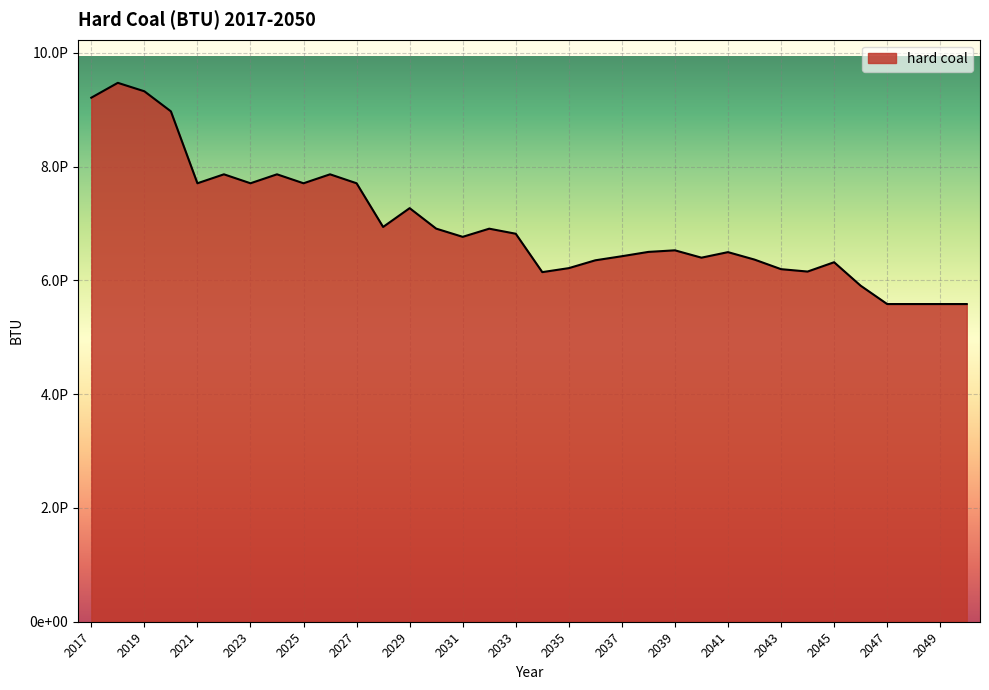

Rank the categories by value from lowest to highest.

2047, 2048, 2049, 2050, 2046, 2034, 2044, 2043, 2035, 2045, 2036, 2042, 2040, 2037, 2041, 2038, 2039, 2031, 2033, 2032, 2030, 2028, 2029, 2021, 2023, 2025, 2027, 2022, 2024, 2026, 2020, 2017, 2019, 2018